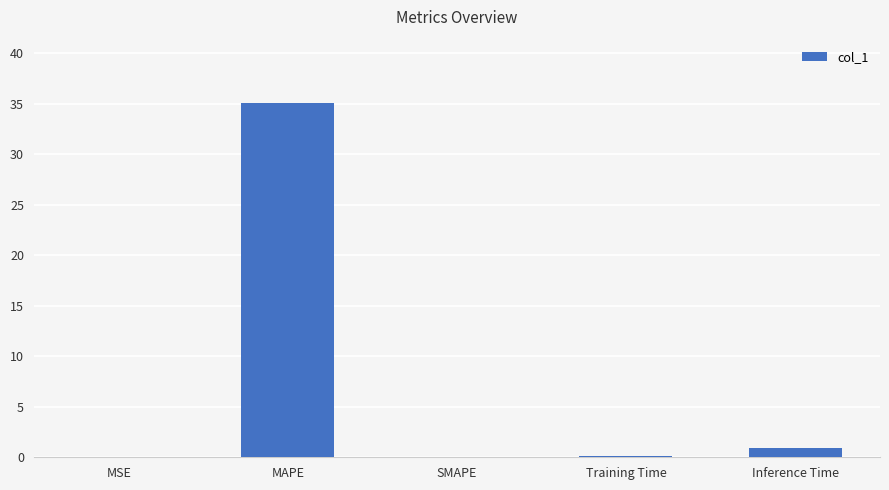

What is the change in value from Training Time to Inference Time?

+0.8